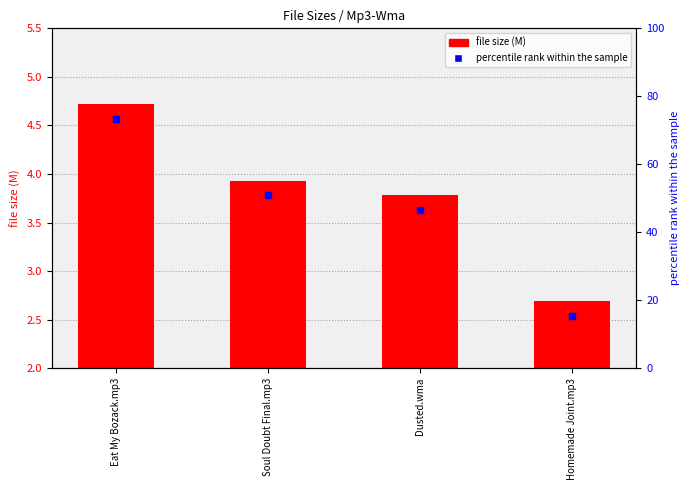

What is the maximum value shown in the chart?

4.7